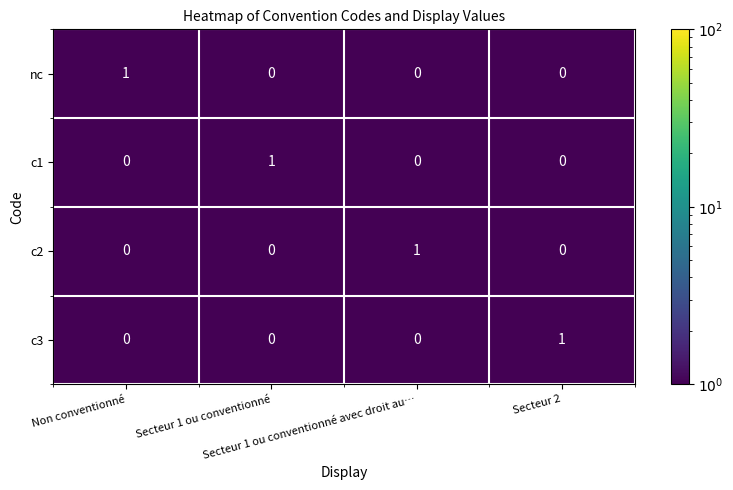

Count the c1 values in the range 0 to 1.

4